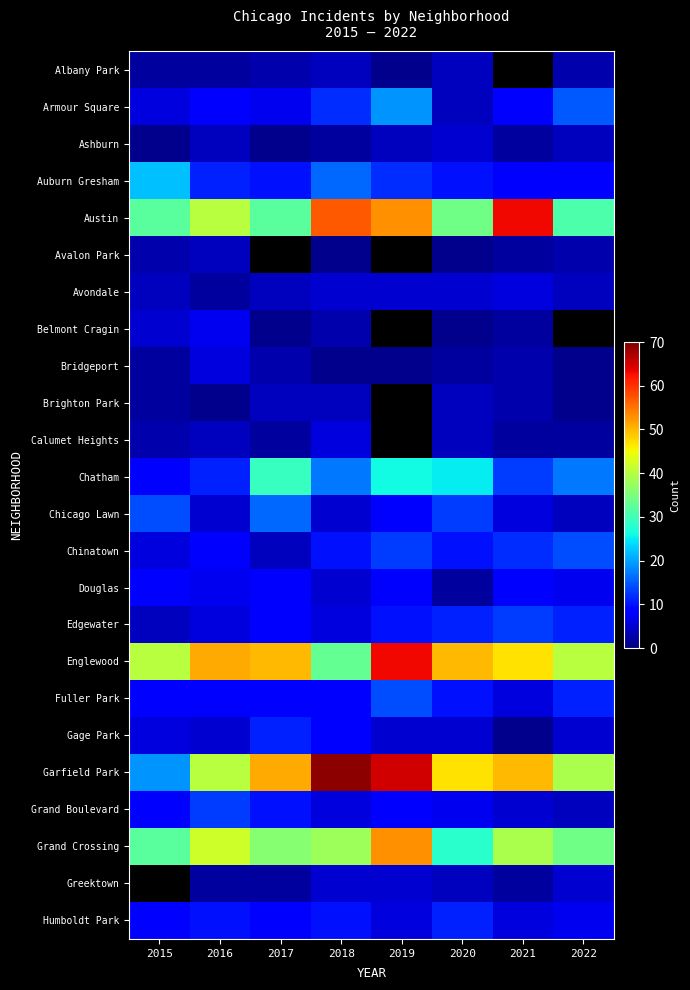

What is the difference between the Greektown values at 2022 and 2020?

1.0